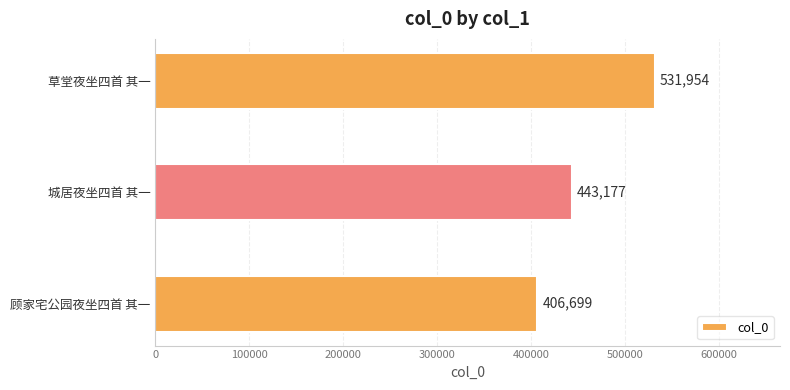

What is the change in value from 顾家宅公园夜坐四首 其一 to 城居夜坐四首 其一?

+36478